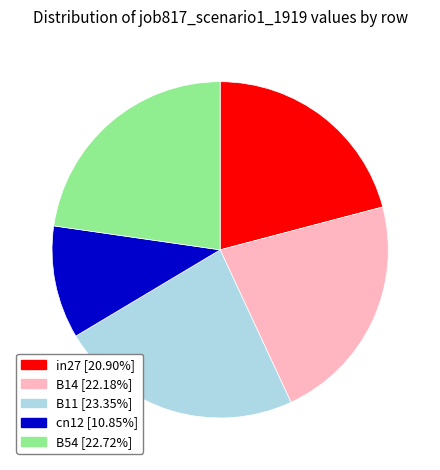

Does B14 [22.18%] represent more than half of the total?

No